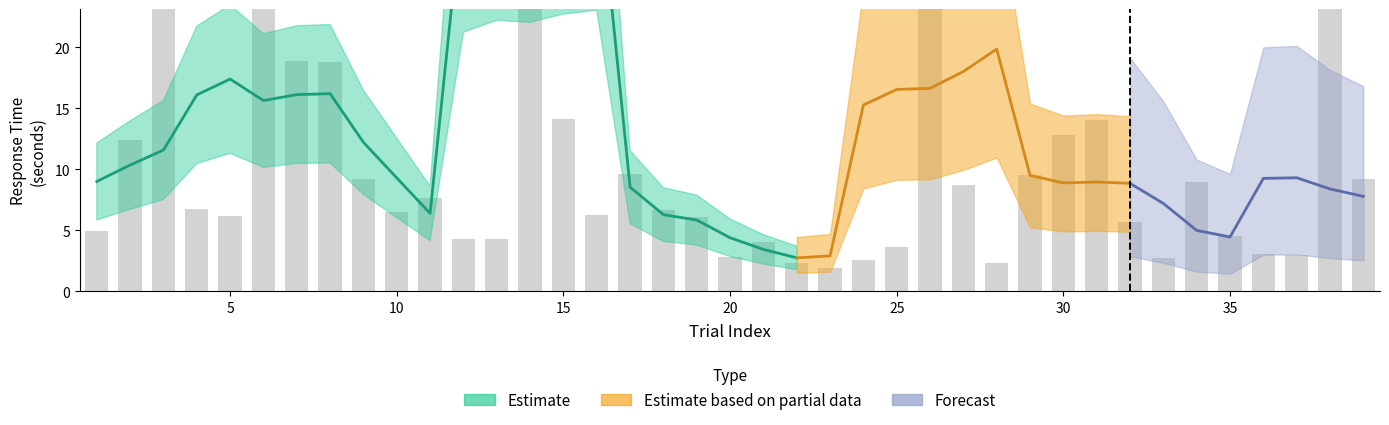

Reading left to right, list all the values displayed in this chart.

1=5.0	2=12.4	3=27.7	4=6.7	5=6.2	6=27.6	7=18.9	8=18.8	9=9.2	10=6.5	11=7.6	12=4.3	13=4.3	14=140.6	15=14.1	16=6.3	17=9.6	18=6.7	19=6.1	20=2.8	21=4.1	22=2.3	23=1.9	24=2.6	25=3.6	26=65.9	27=8.7	28=2.4	29=9.5	30=12.8	31=14.1	32=5.7	33=2.8	34=9.0	35=4.6	36=3.0	37=3.0	38=26.8	39=9.2